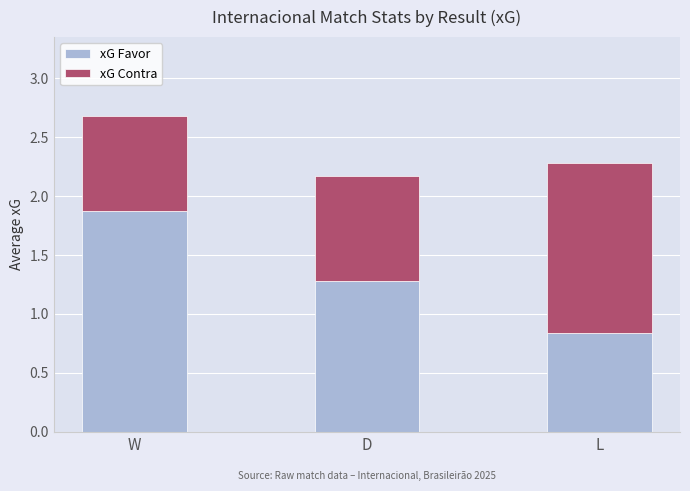

How many distinct data groups are displayed?

2